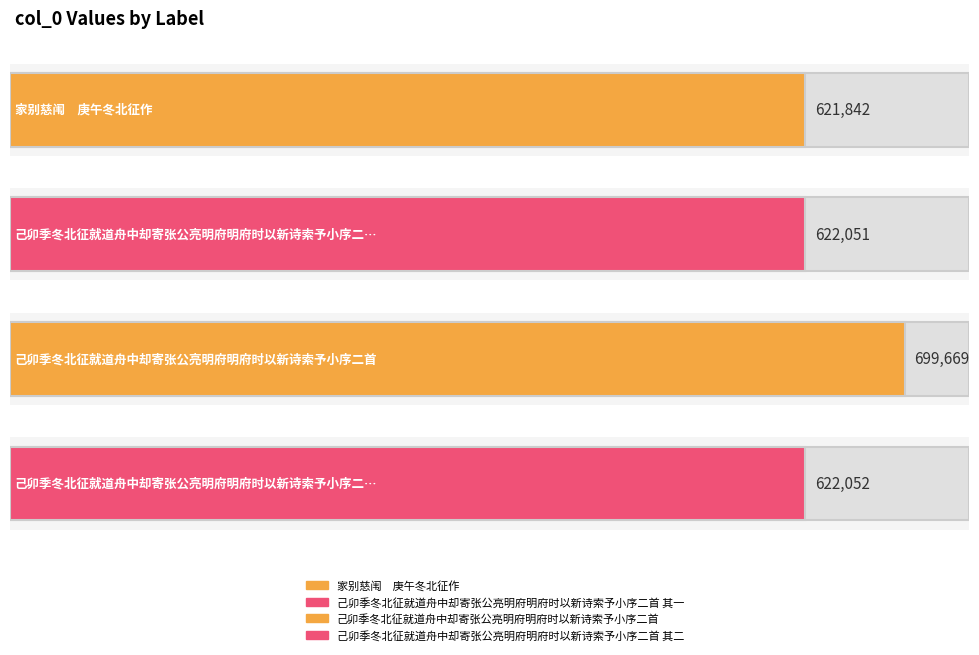

How many bars are there in total?

4